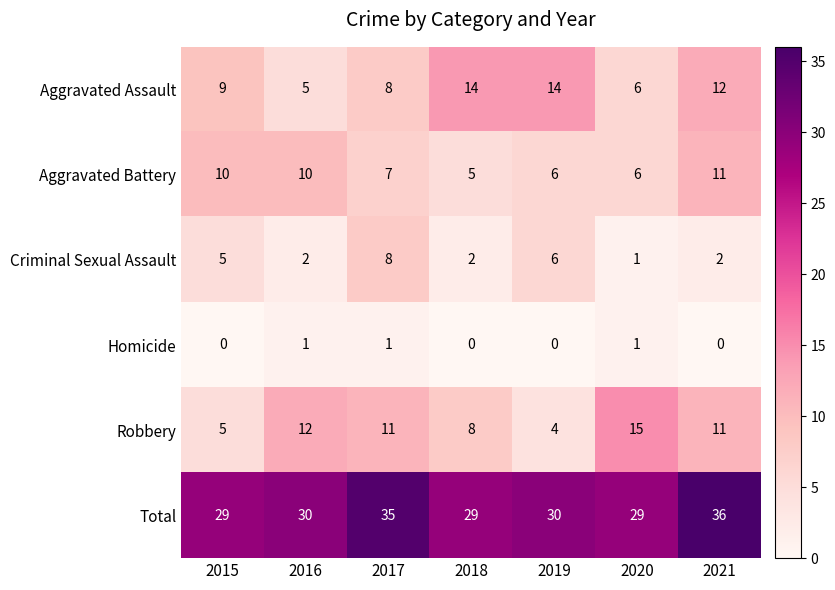

At which label is Criminal Sexual Assault closest to 4?

2015